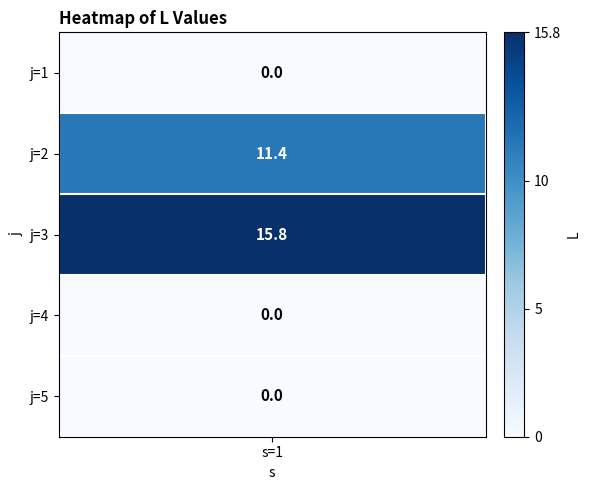

Rank the categories by value from highest to lowest.

2, 1, 0, 3, 4